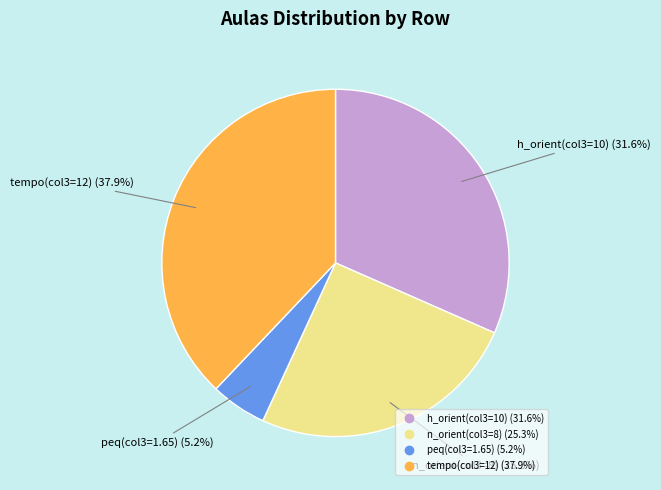

Does any single category account for the majority?

No